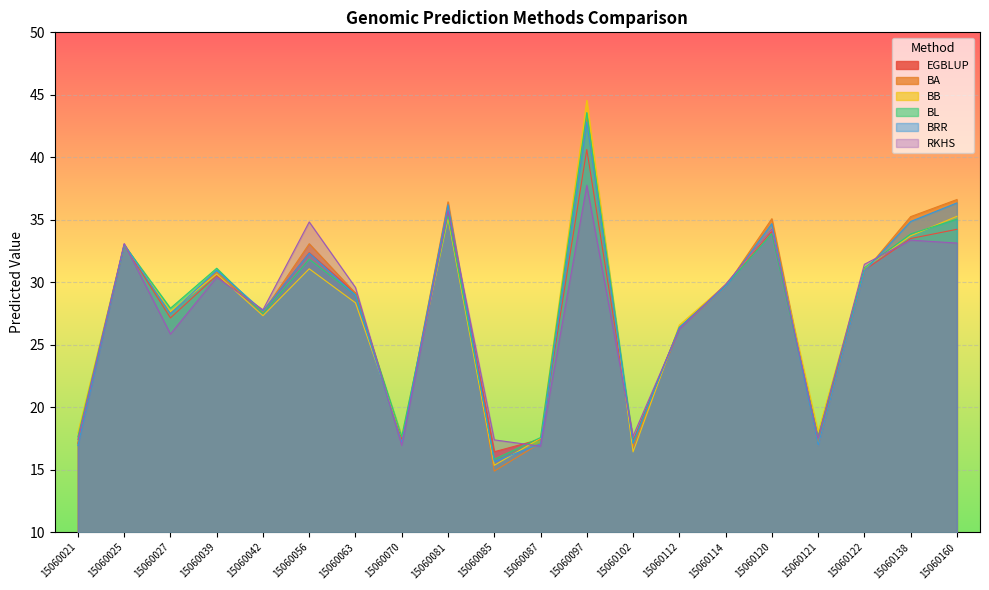

What is the difference between the EGBLUP values at 15060087 and 15060121?

0.2